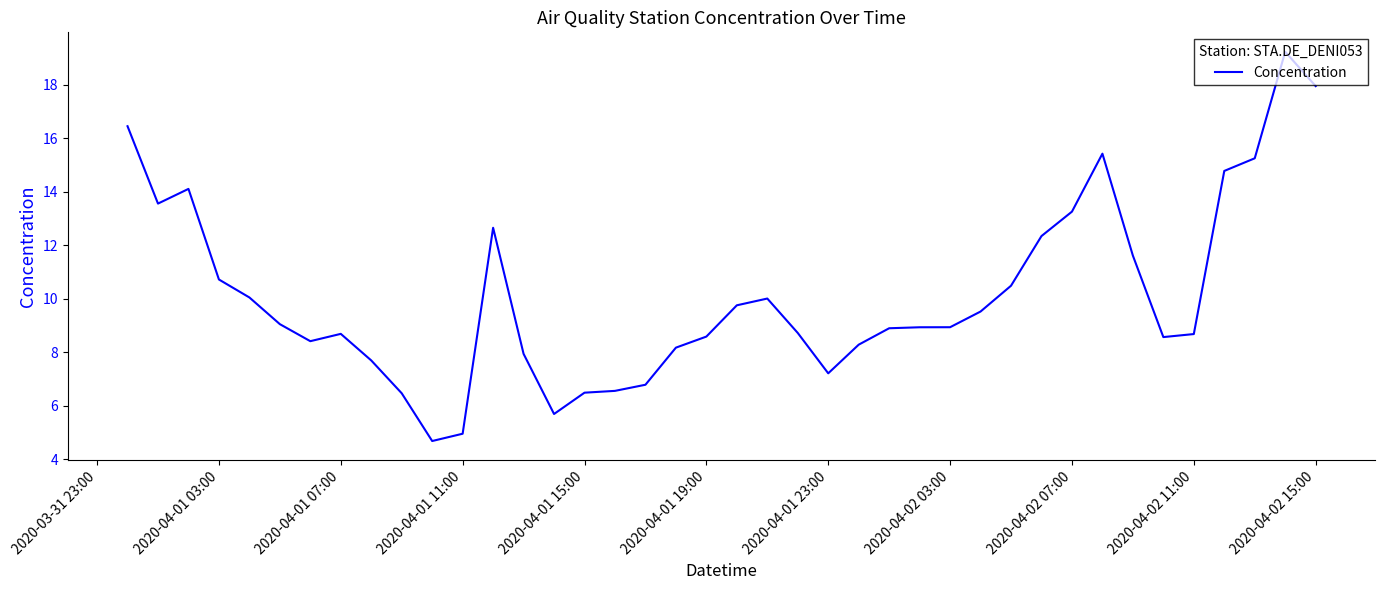

What is the greatest value displayed?

19.2